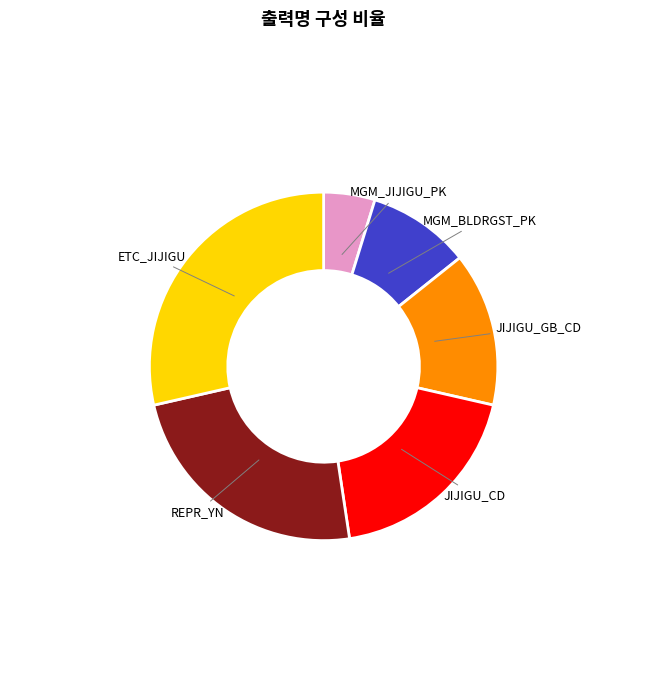

Combined, do MGM_JIJIGU_PK and REPR_YN account for over 50%?

No